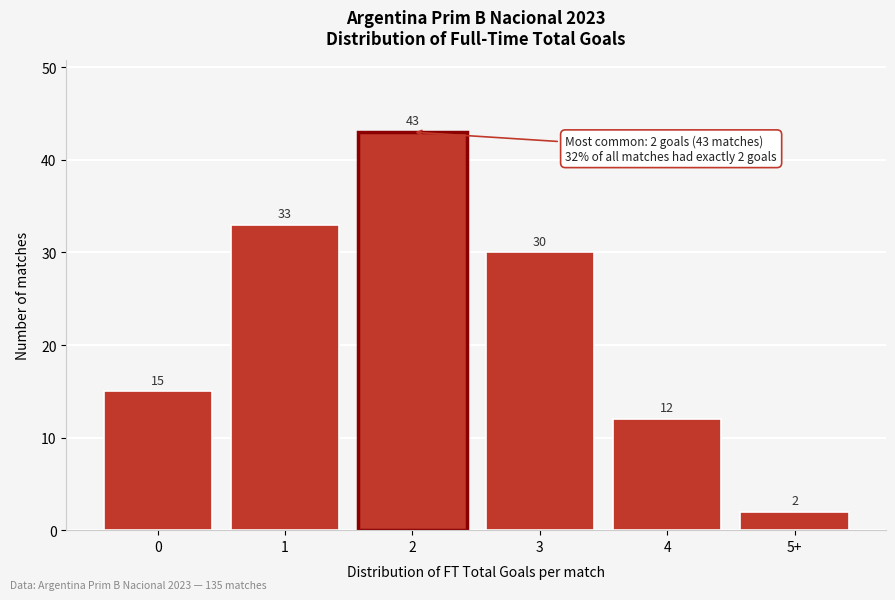

Reading left to right, extract all data points from this chart.

15	33	43	30	12	2